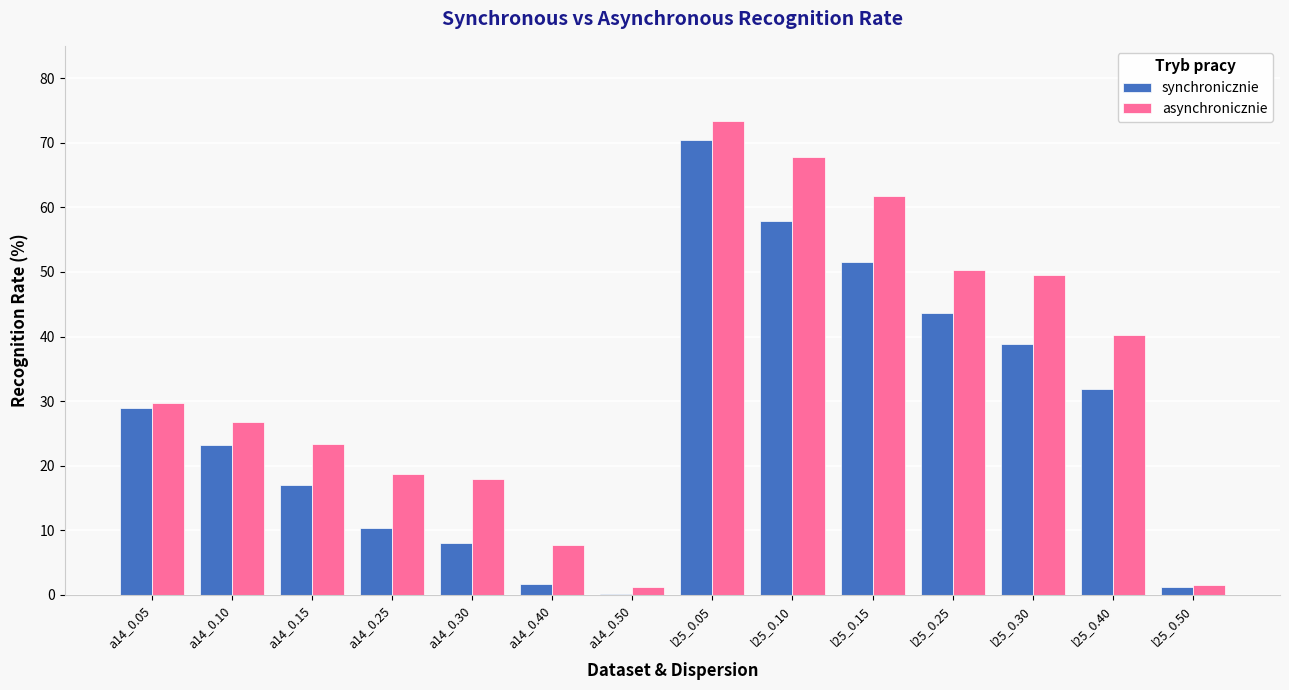

The value of asynchronicznie at l25_0.15 is 81.3. True or false?

False